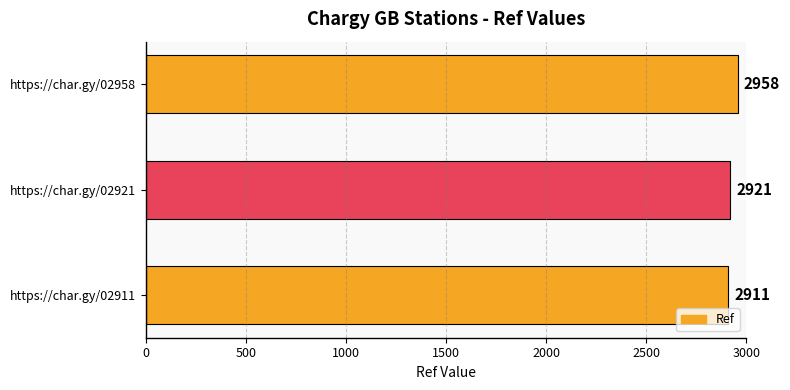

Approximately how many times larger is the value at https://char.gy/02911 compared to https://char.gy/02958?

1.0